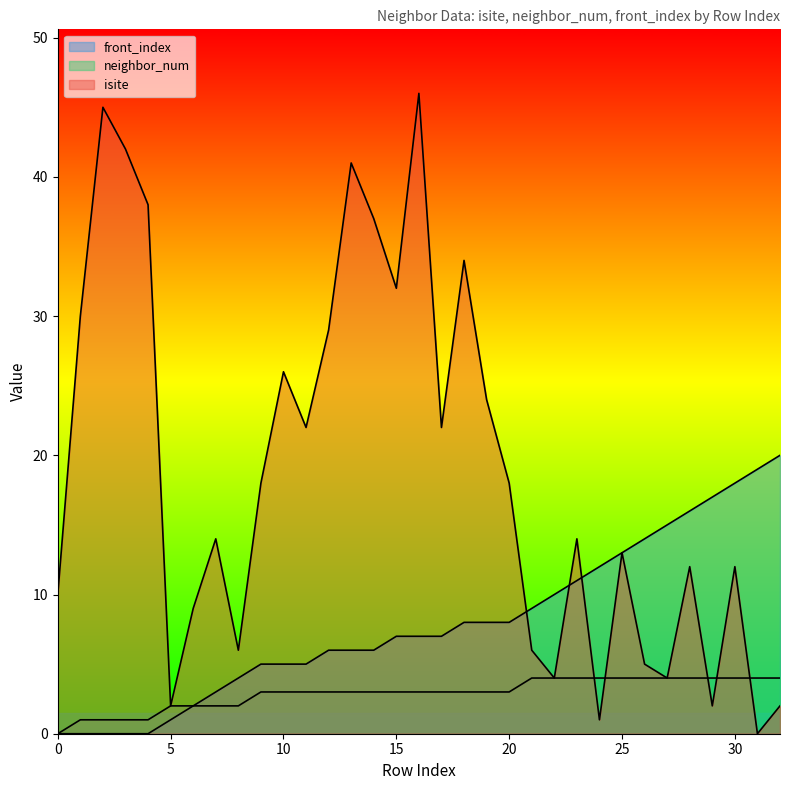

What is the difference between the neighbor_num values at 17 and 4?

2